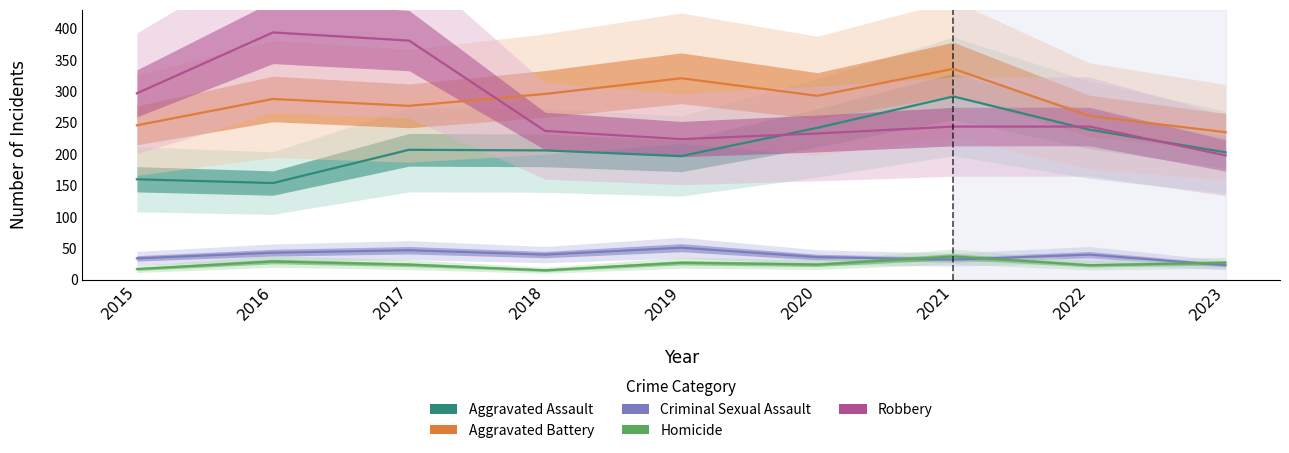

What value does the Homicide series have at 2016, to the nearest 10?

30